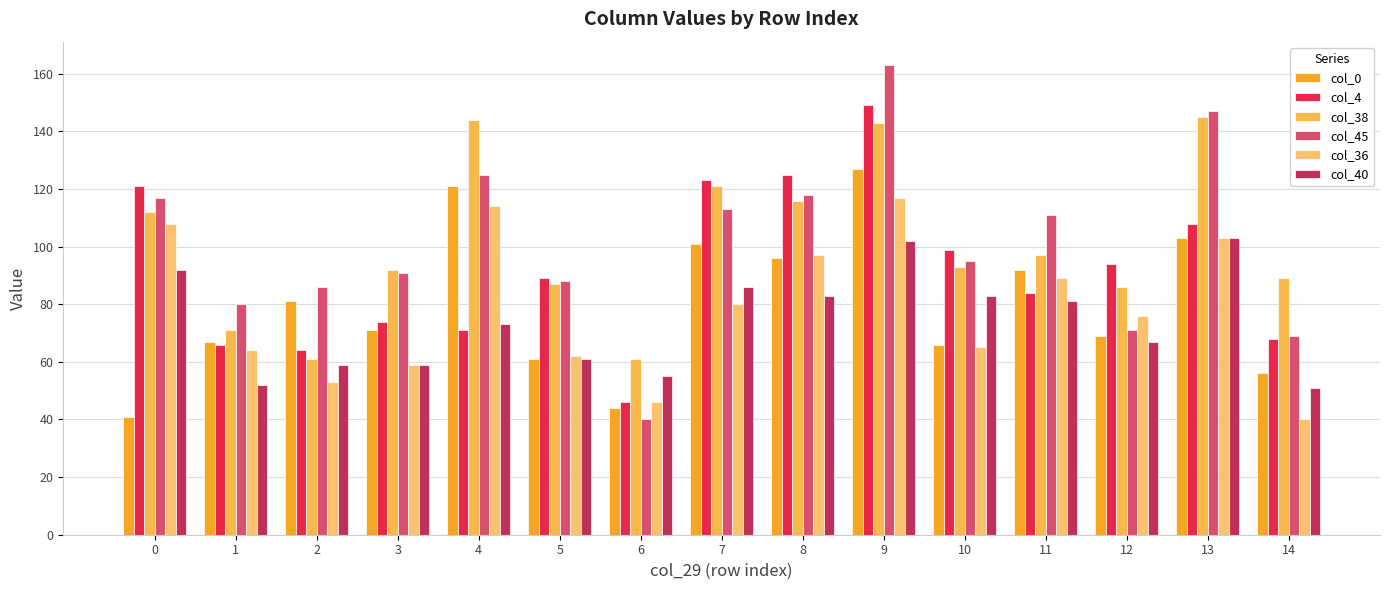

Read the col_0 value at 8.

96